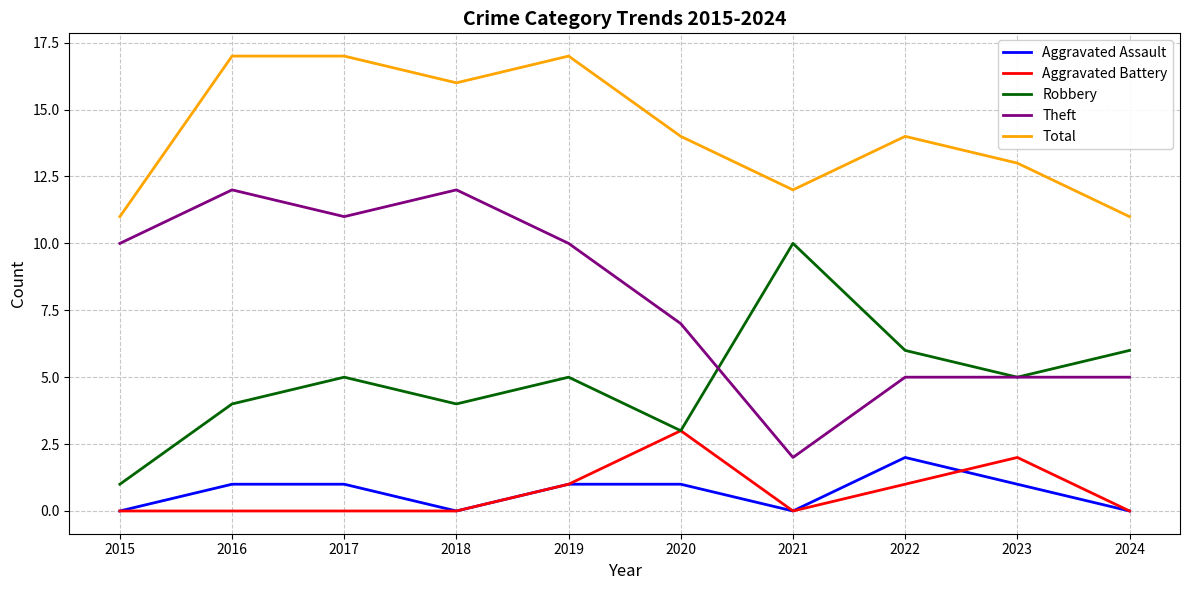

Reading right to left, extract all data points from this chart.

Aggravated Assault: 2024=0	2023=1	2022=2	2021=0	2020=1	2019=1	2018=0	2017=1	2016=1	2015=0
Aggravated Battery: 2024=0	2023=2	2022=1	2021=0	2020=3	2019=1	2018=0	2017=0	2016=0	2015=0
Robbery: 2024=6	2023=5	2022=6	2021=10	2020=3	2019=5	2018=4	2017=5	2016=4	2015=1
Theft: 2024=5	2023=5	2022=5	2021=2	2020=7	2019=10	2018=12	2017=11	2016=12	2015=10
Total: 2024=11	2023=13	2022=14	2021=12	2020=14	2019=17	2018=16	2017=17	2016=17	2015=11